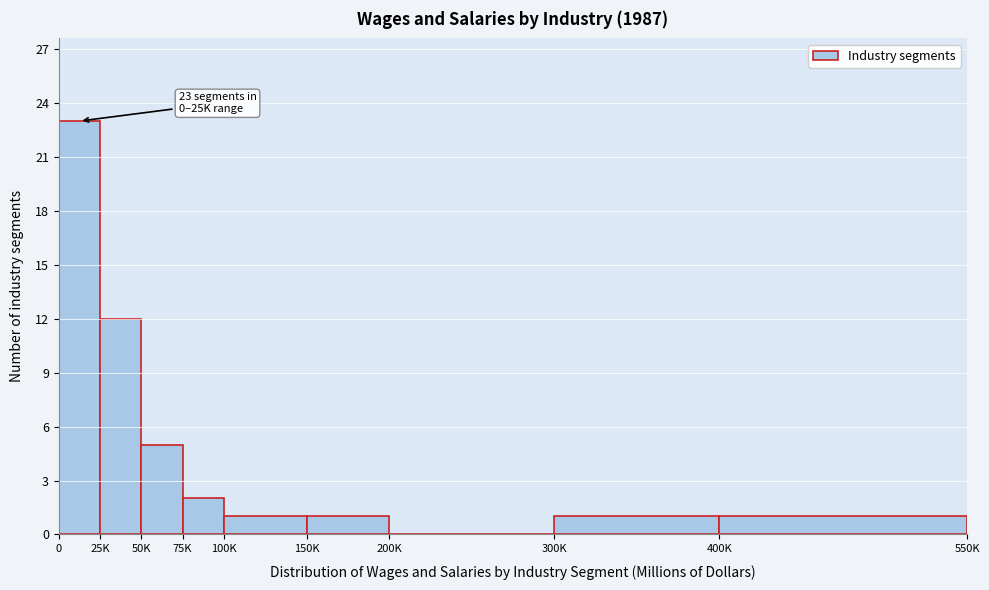

Reading right to left, transcribe all the data shown in this chart.

400K=1	300K=1	200K=0	150K=1	100K=1	75K=2	50K=5	25K=12	0=23